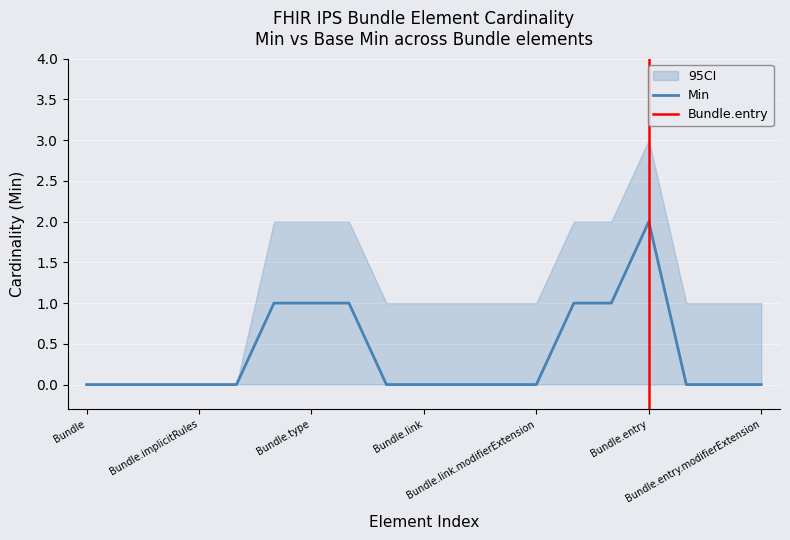

What is the label of the 16th point from the right?

Bundle.implicitRules